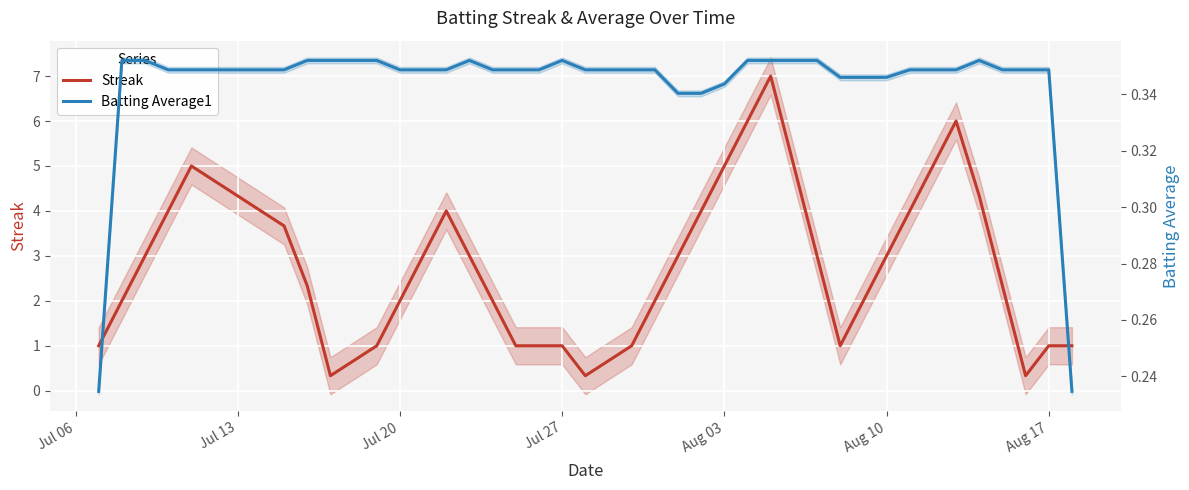

What is the sum of all Batting Average1 values?

13.7